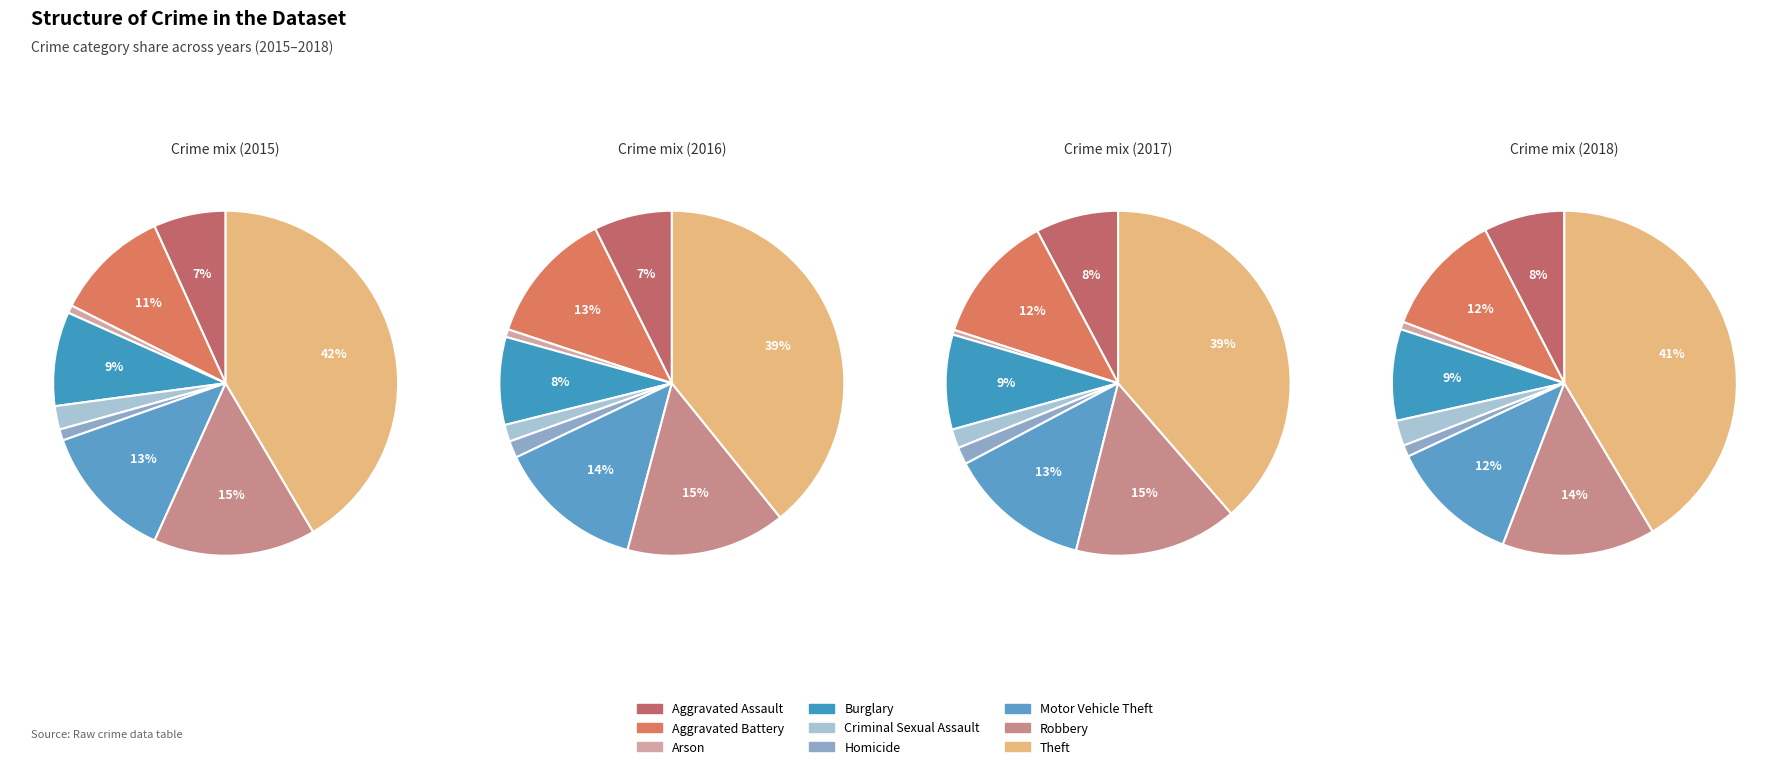

To the nearest percent, what is the combined percentage of Theft and Aggravated Assault?

46%